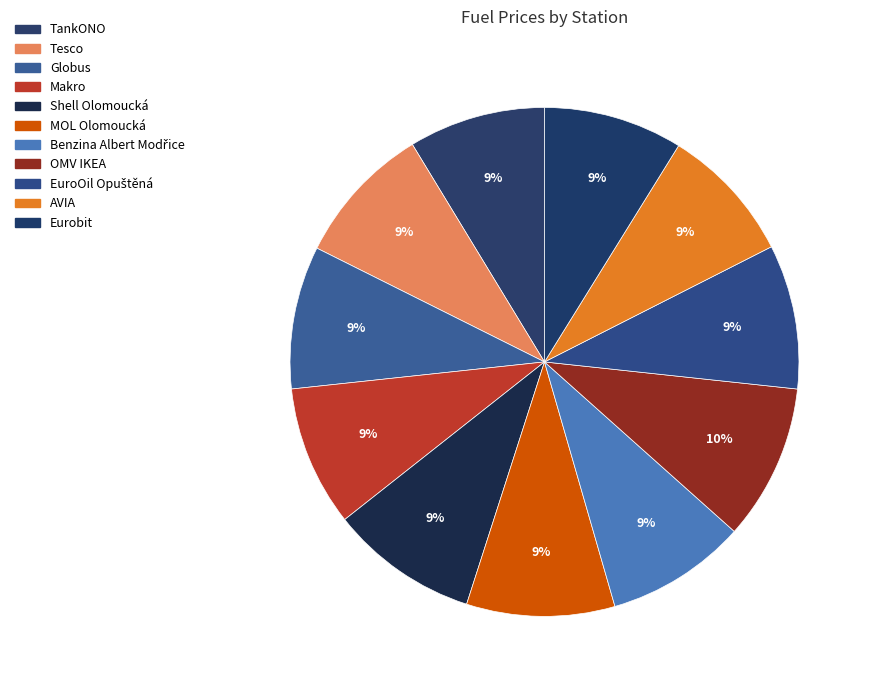

Which slice is the largest?

OMV IKEA